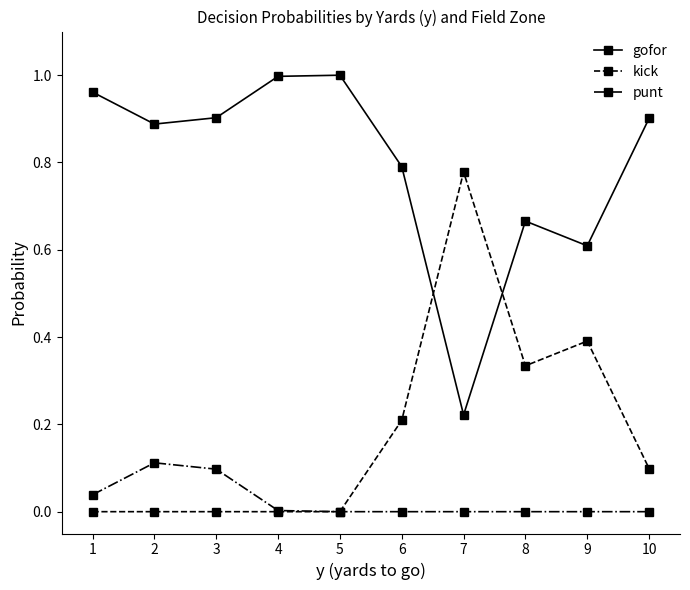

True or false: punt and gofor intersect in this chart.

False